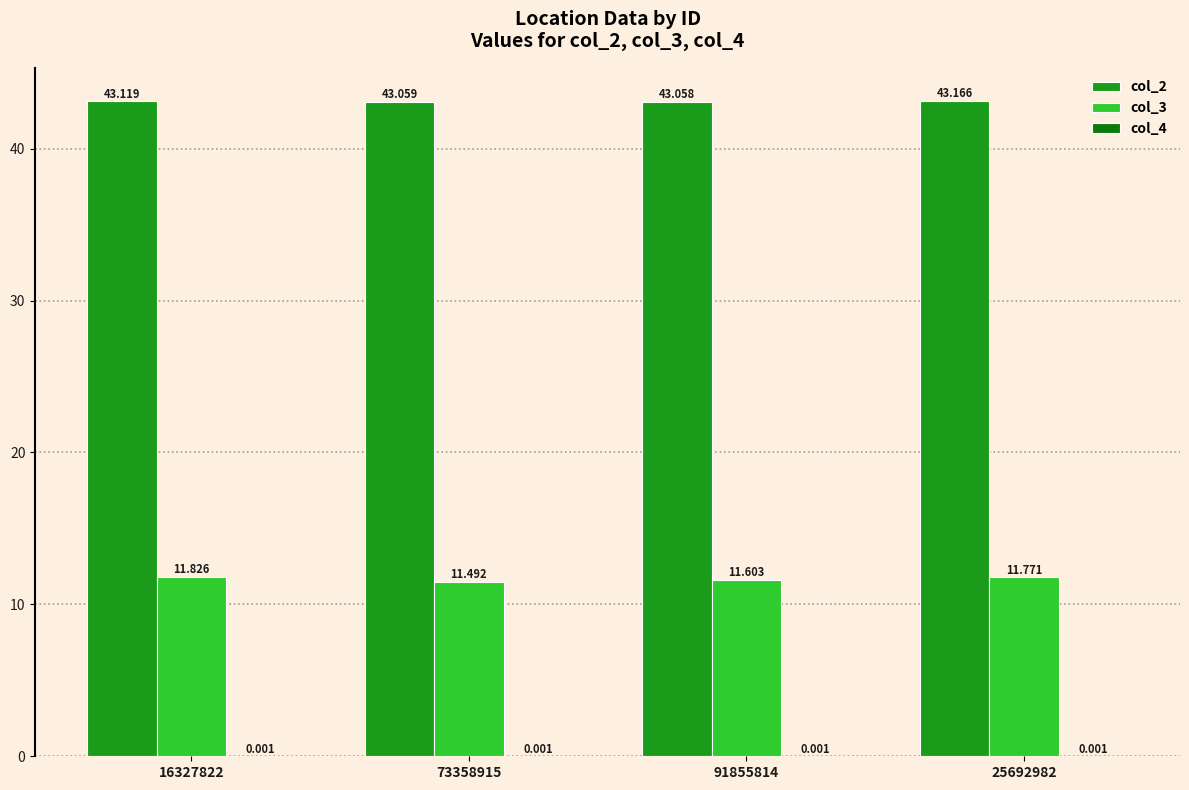

What value does the col_2 series have at 73358915?

43.1